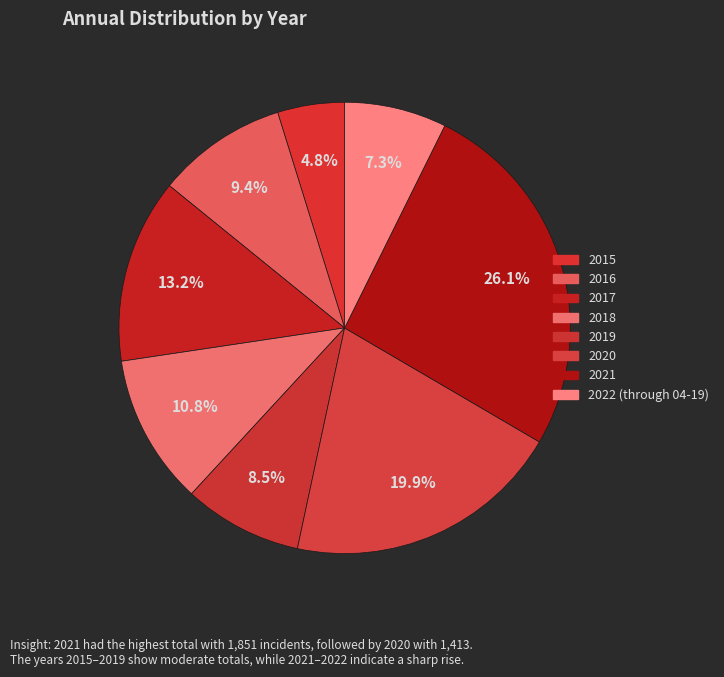

Count the number of slices in the pie.

8